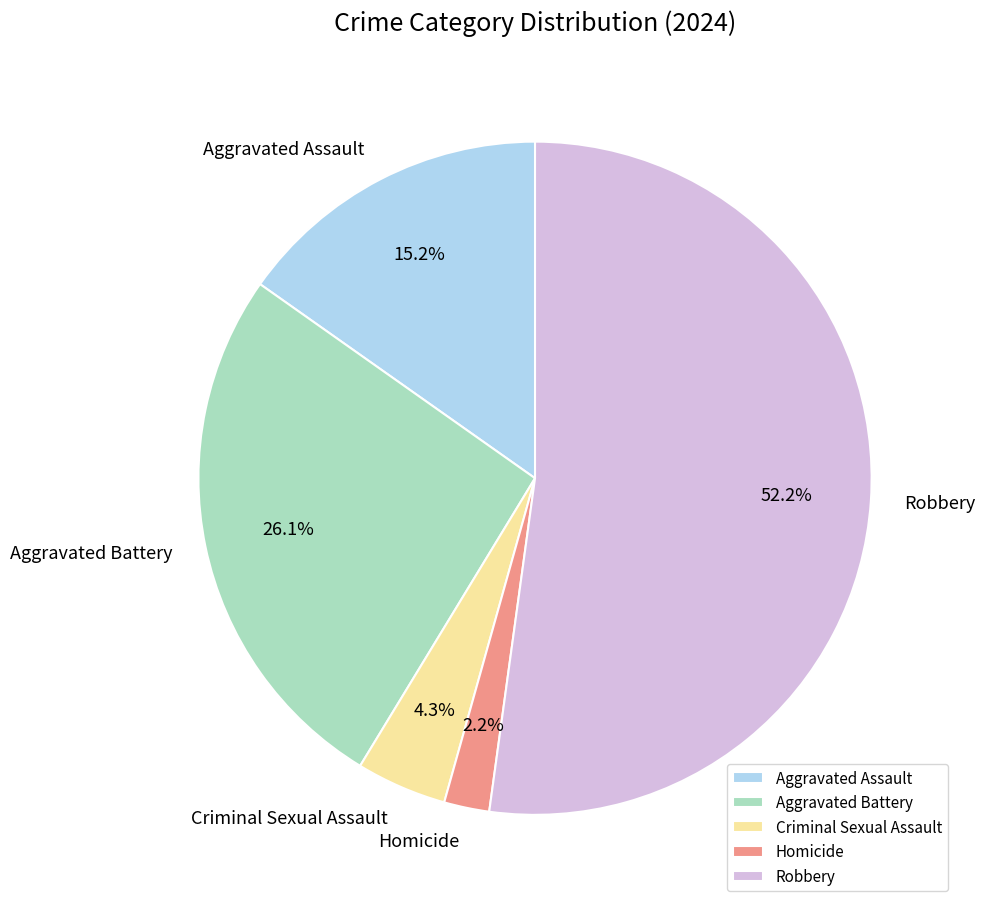

Combined, what portion of the pie is Aggravated Assault and Homicide?

17.4%